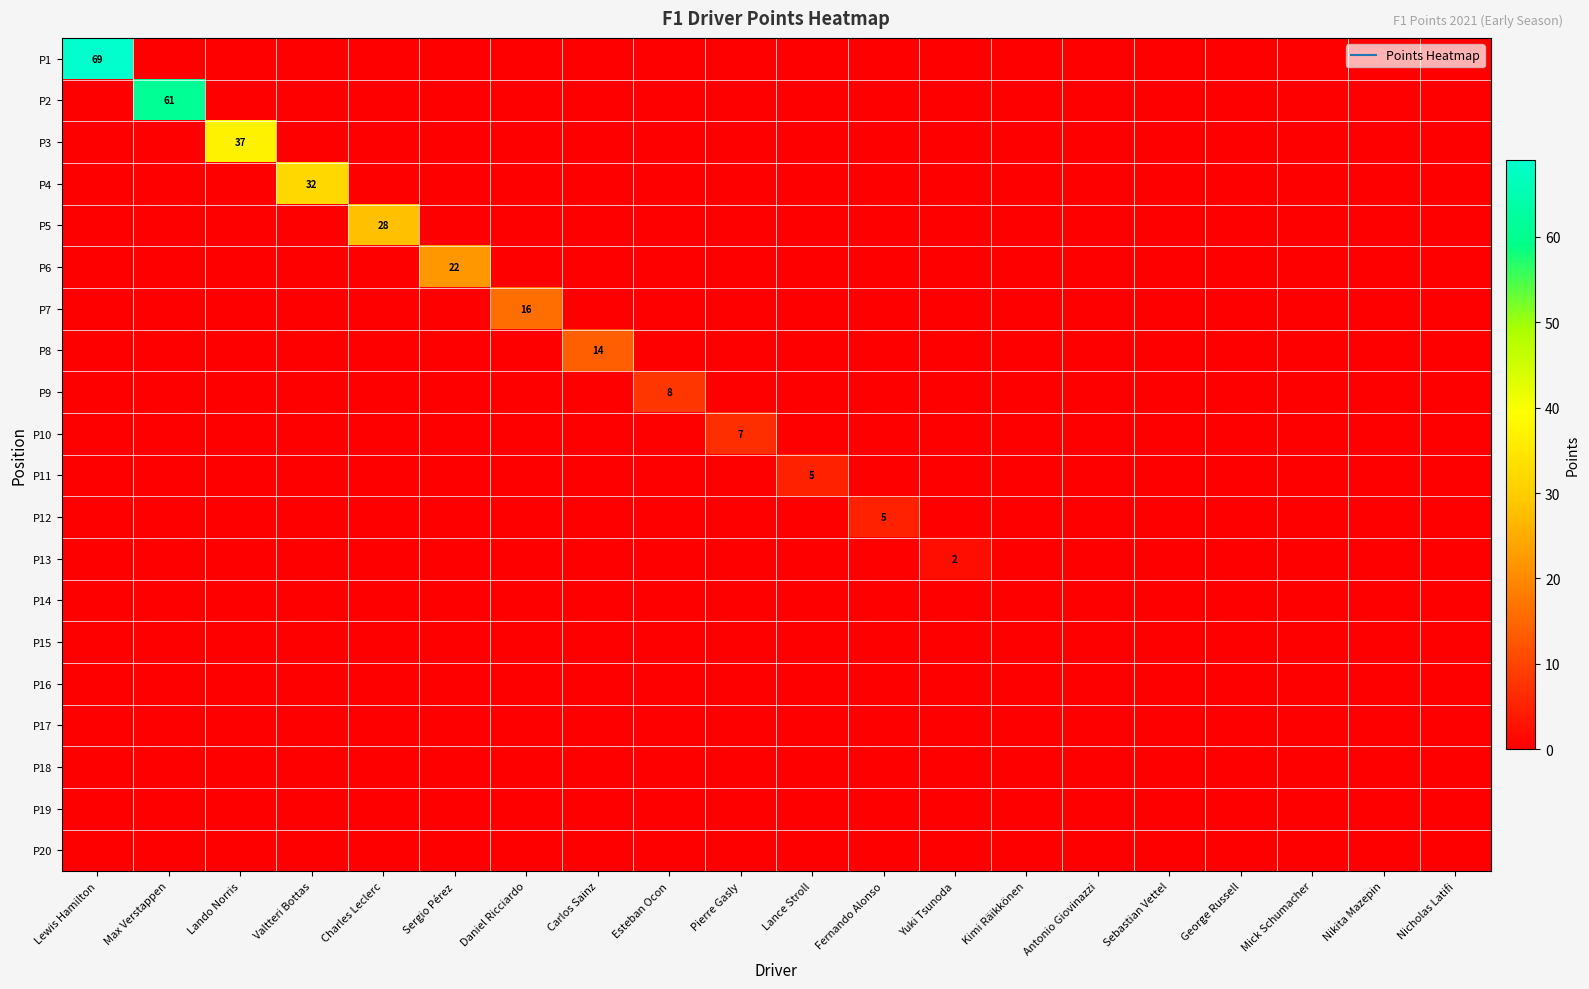

Count the number of categories in the chart.

20